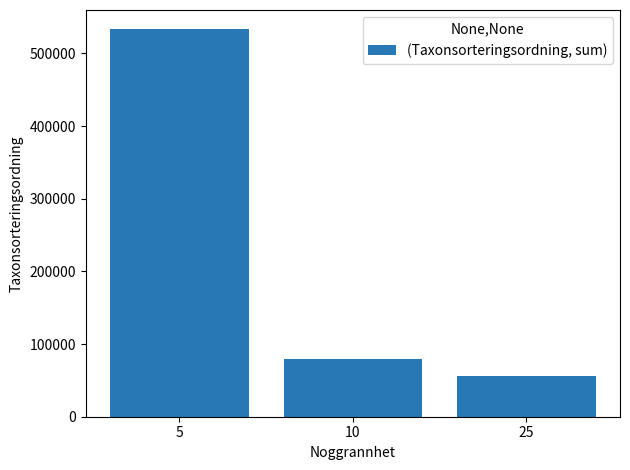

Reading left to right, what are all the values shown in this chart?

533001	79406	56691